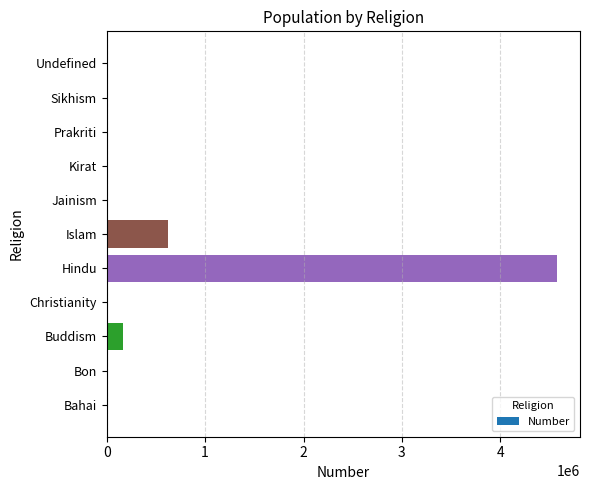

The value at Islam is 321084. True or false?

False